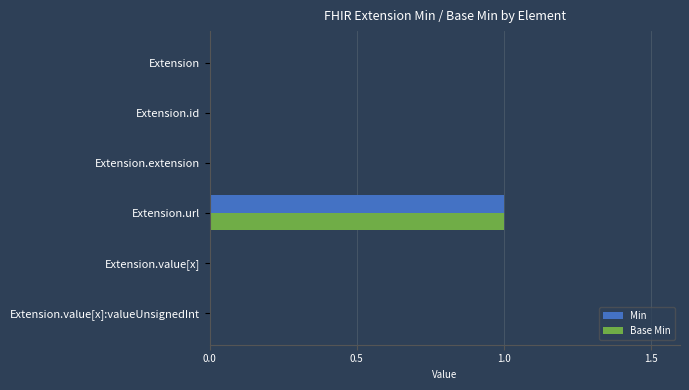

At which category is the sum across all series the highest?

Extension.url